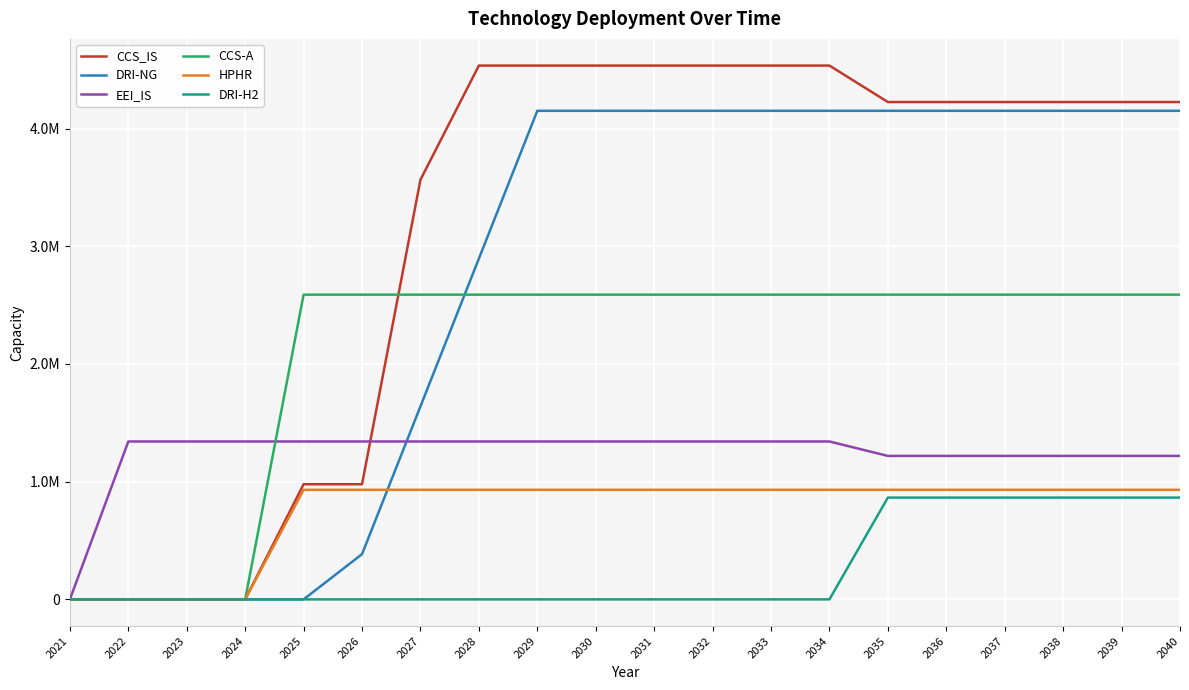

How many interior local valleys does the EEI_IS series have?

1